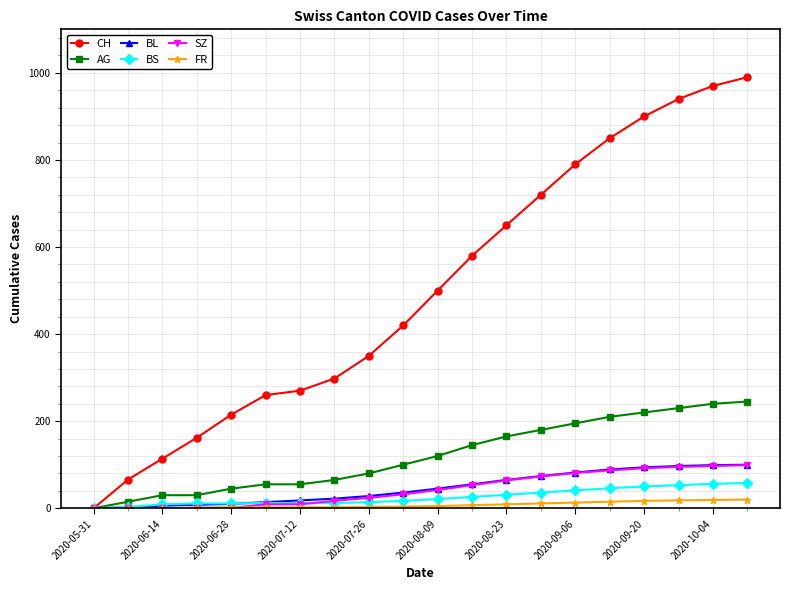

What are all the series names shown in the legend?

CH, AG, BL, BS, SZ, FR